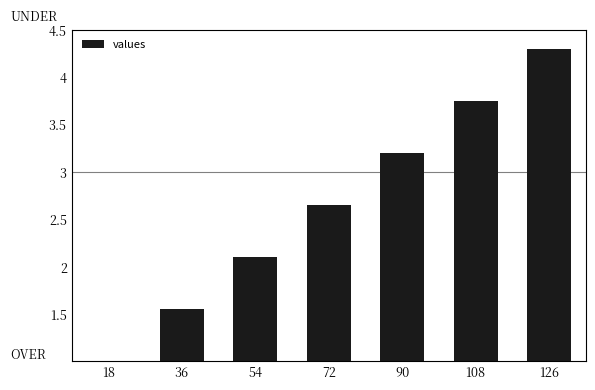

Is it true that the value at 72 is 4.0?

False